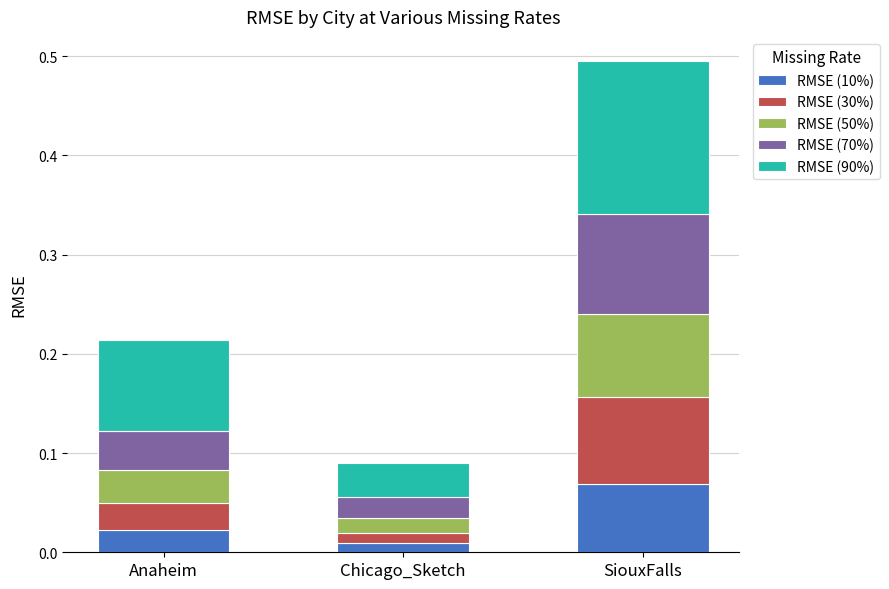

How many bars are there in total?

3